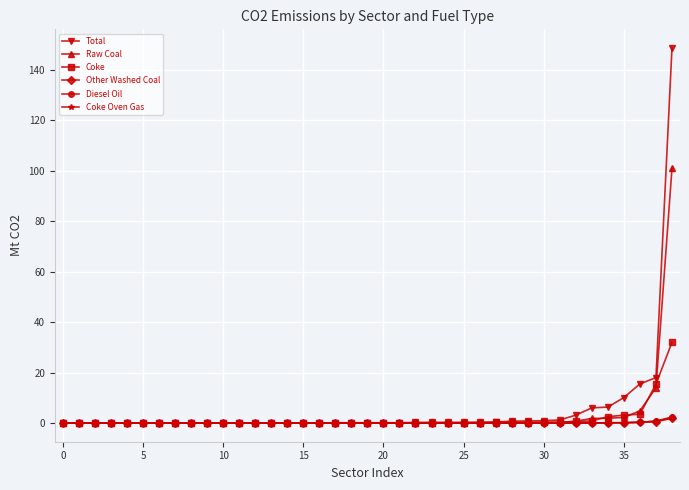

Is this an area chart (filled region under the line)?

No